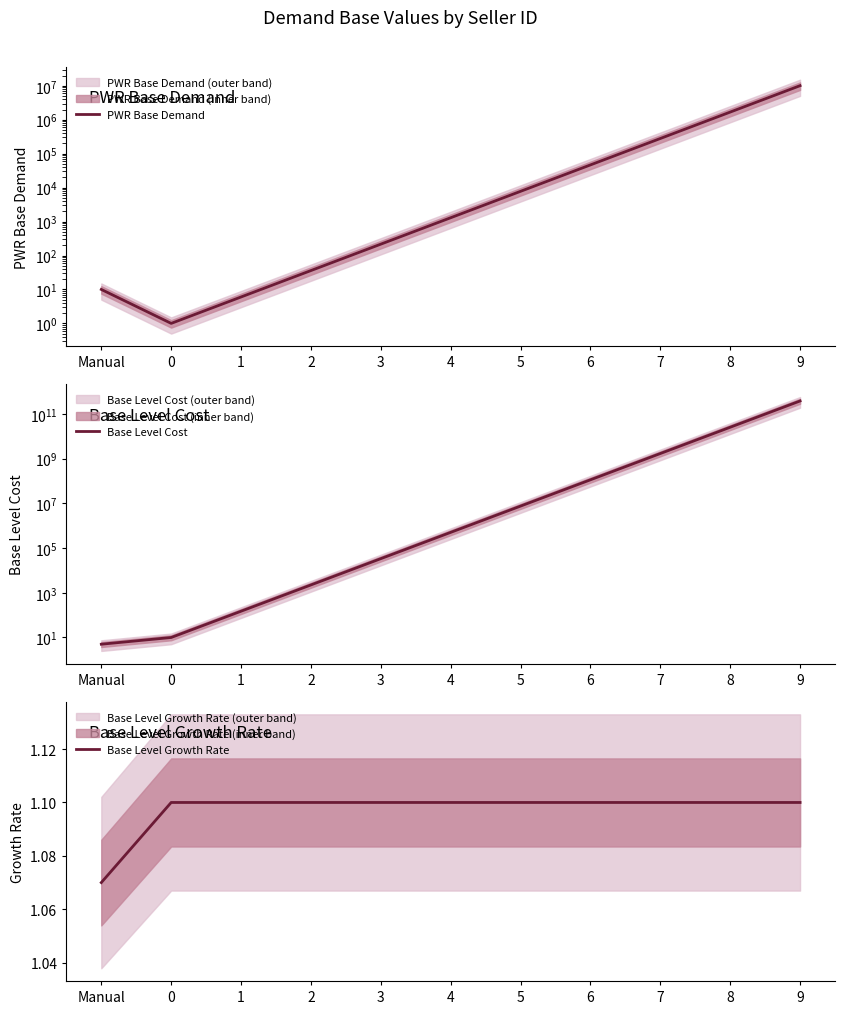

Rank the categories by PWR Base Demand value from highest to lowest.

9, 8, 7, 6, 5, 4, 3, 2, Manual, 1, 0